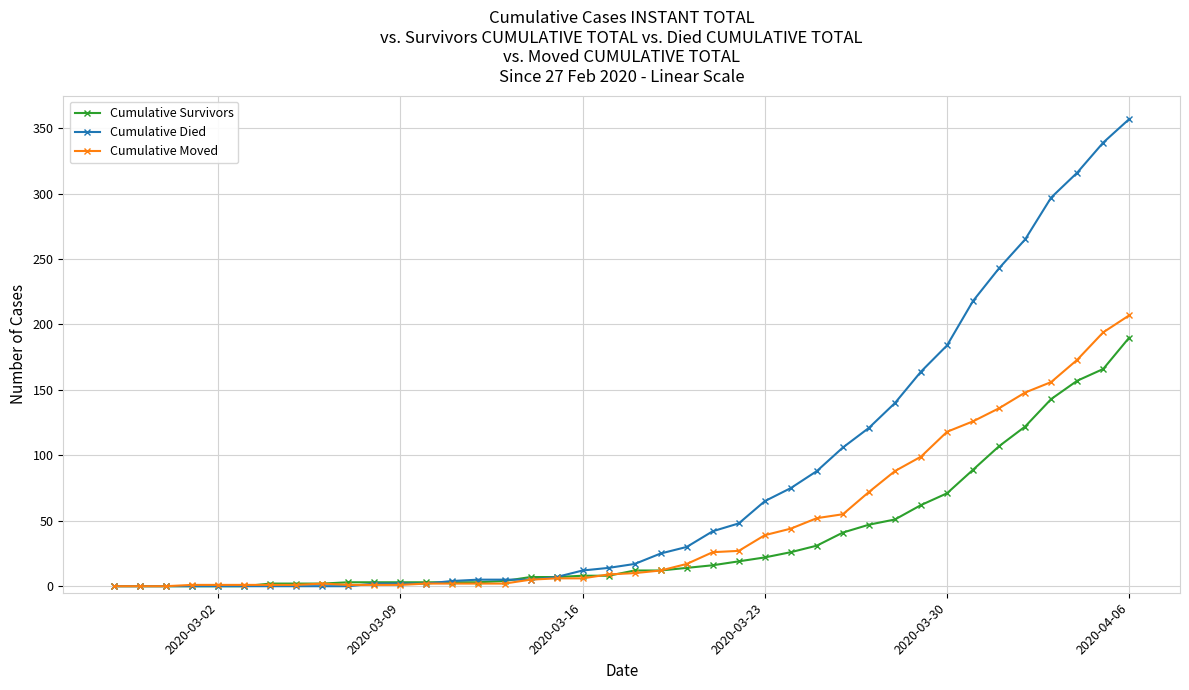

Which series has the largest total across all categories?

Cumulative Died